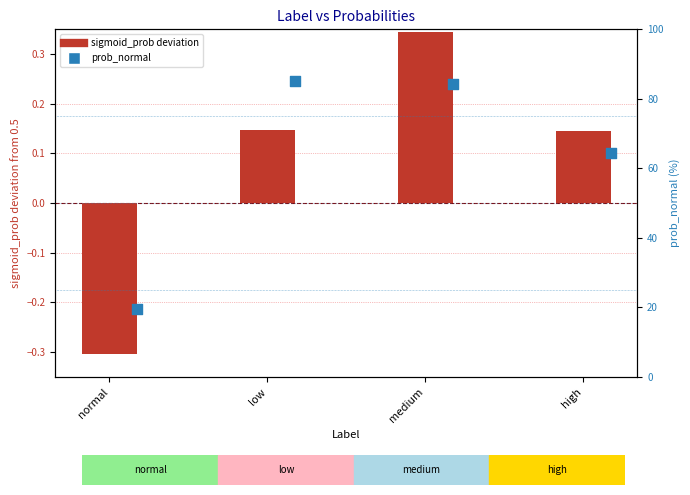

What is the total value across all series at high?

64.7